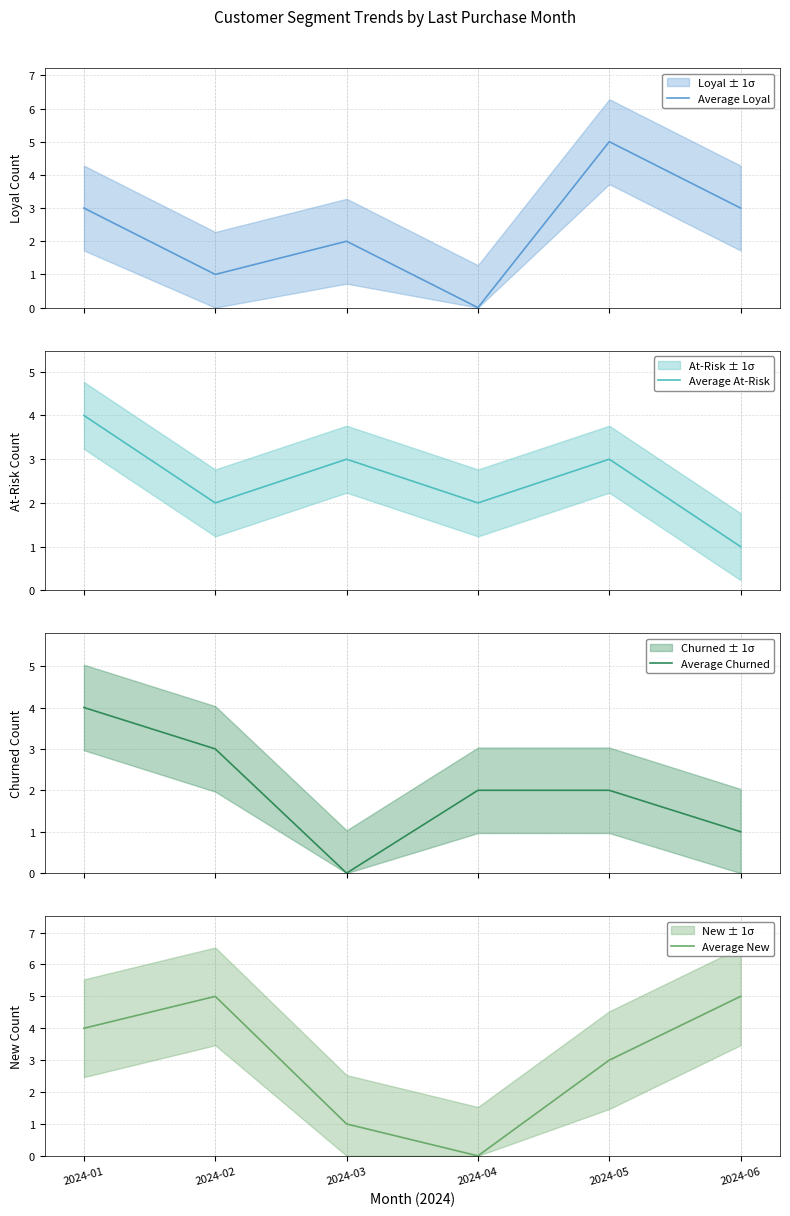

Between 2024-05 and 2024-06, which series saw the biggest shift?

Average Loyal